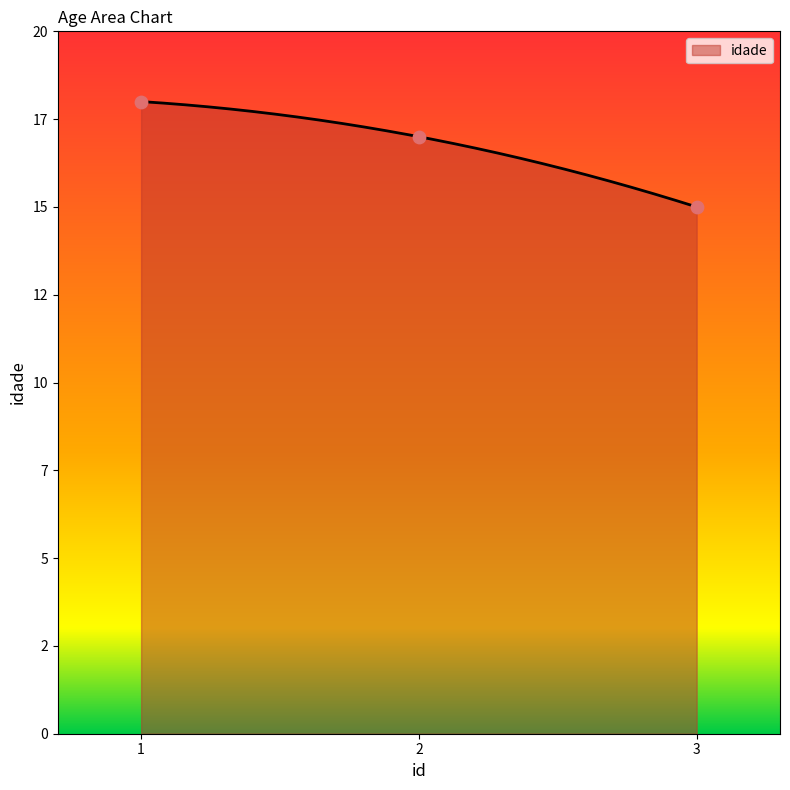

Which has a higher value, 3 or 1?

1